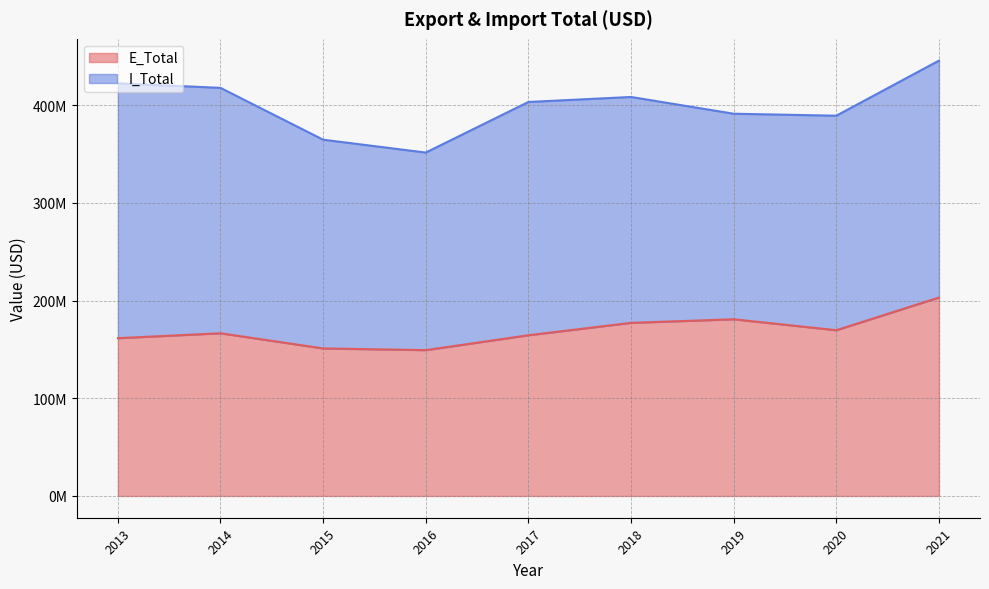

At which label does the data first exceed 166504861?

2014